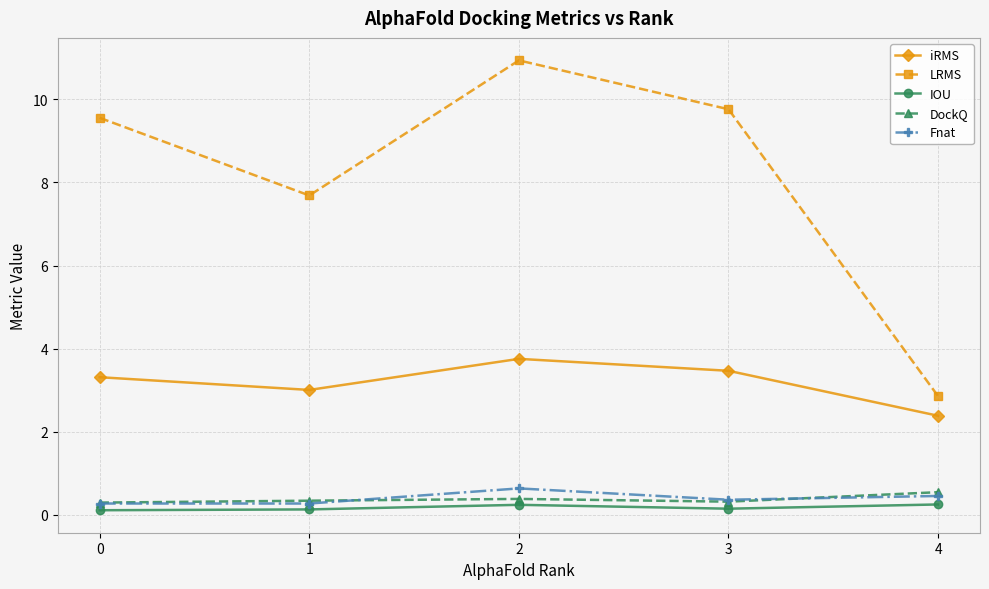

True or false: IOU and LRMS intersect in this chart.

False